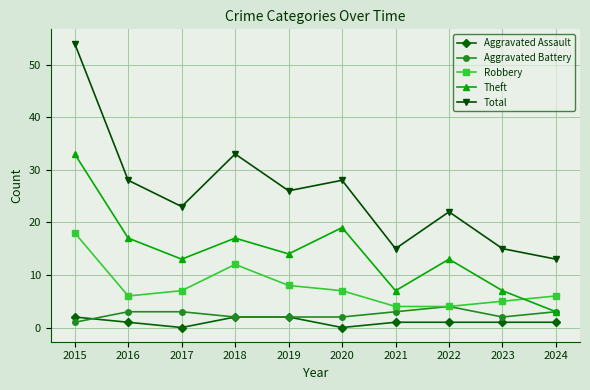

Where does the Aggravated Assault series first go above 1?

2015